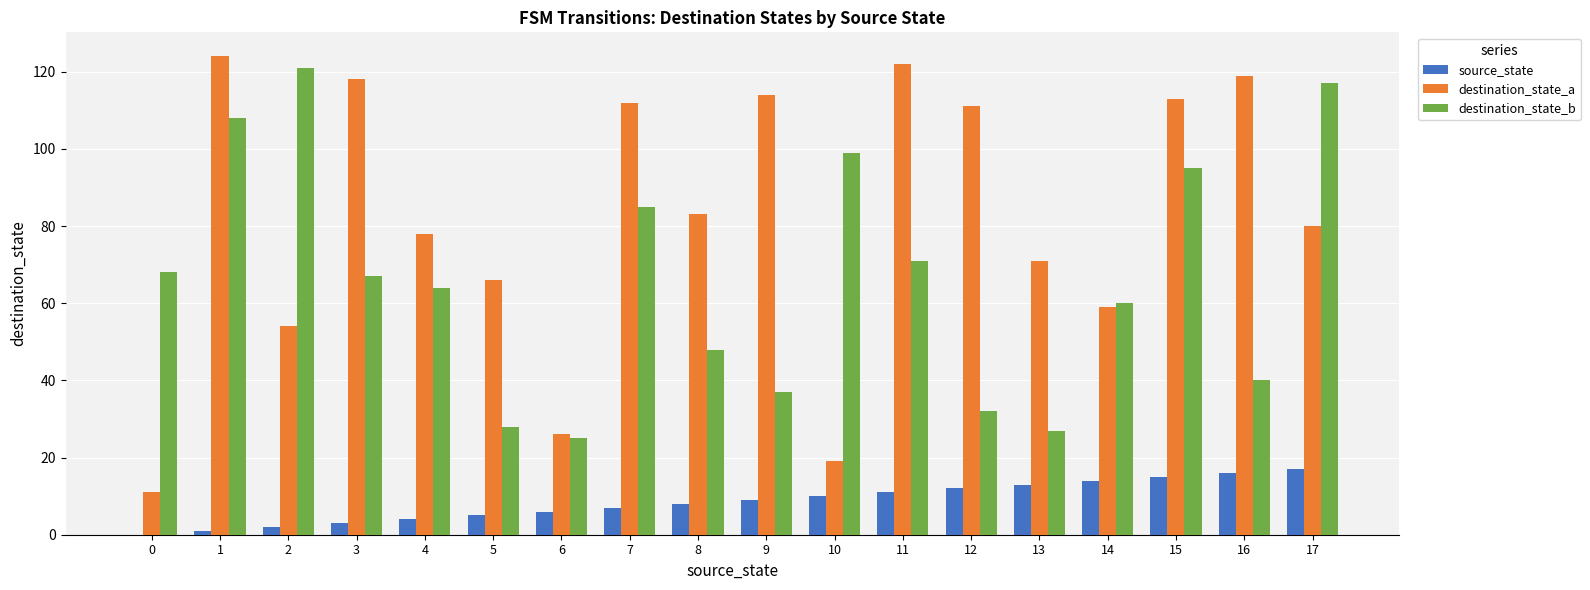

Reading left to right, transcribe all the data shown in this chart.

source_state: 0=0	1=1	2=2	3=3	4=4	5=5	6=6	7=7	8=8	9=9	10=10	11=11	12=12	13=13	14=14	15=15	16=16	17=17
destination_state_a: 0=11	1=124	2=54	3=118	4=78	5=66	6=26	7=112	8=83	9=114	10=19	11=122	12=111	13=71	14=59	15=113	16=119	17=80
destination_state_b: 0=68	1=108	2=121	3=67	4=64	5=28	6=25	7=85	8=48	9=37	10=99	11=71	12=32	13=27	14=60	15=95	16=40	17=117